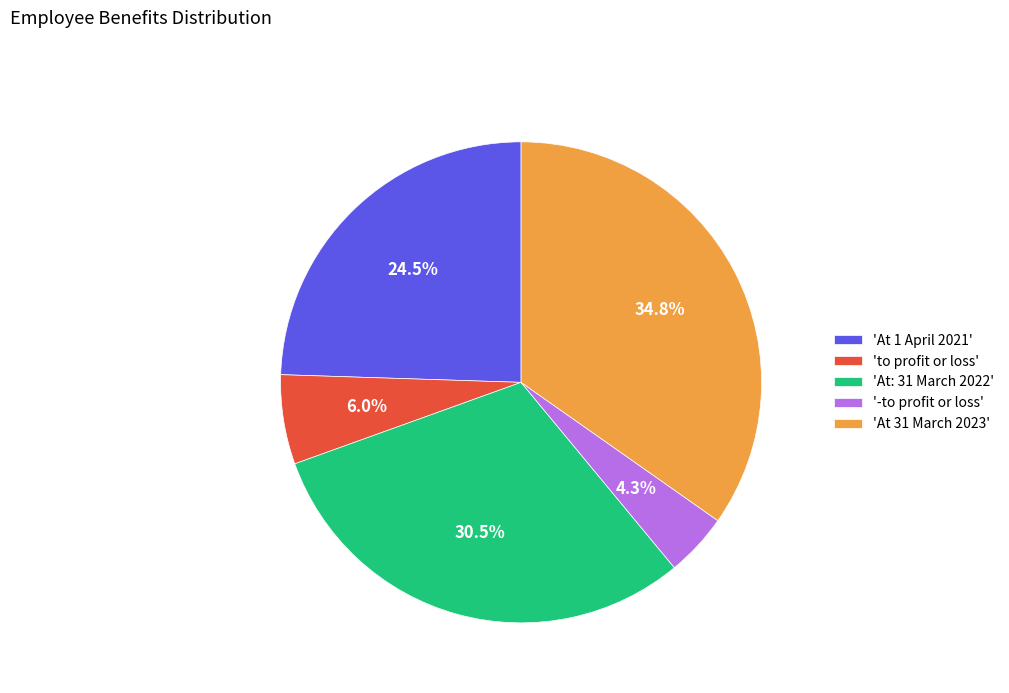

Between 'to profit or loss' and 'At 1 April 2021', which is larger?

'At 1 April 2021'